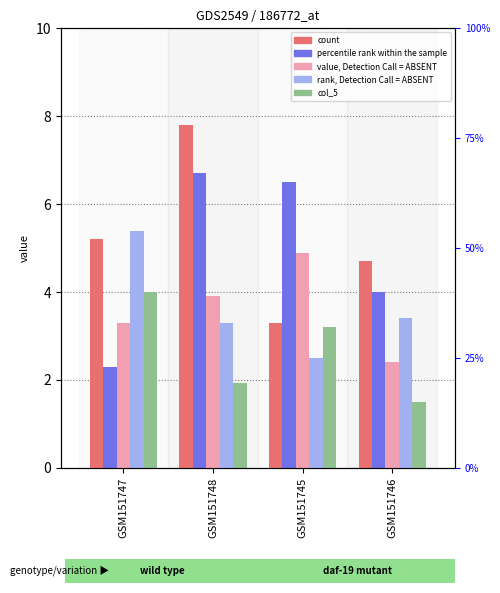

Is it true that col_5 equals 1.5 at GSM151746?

True